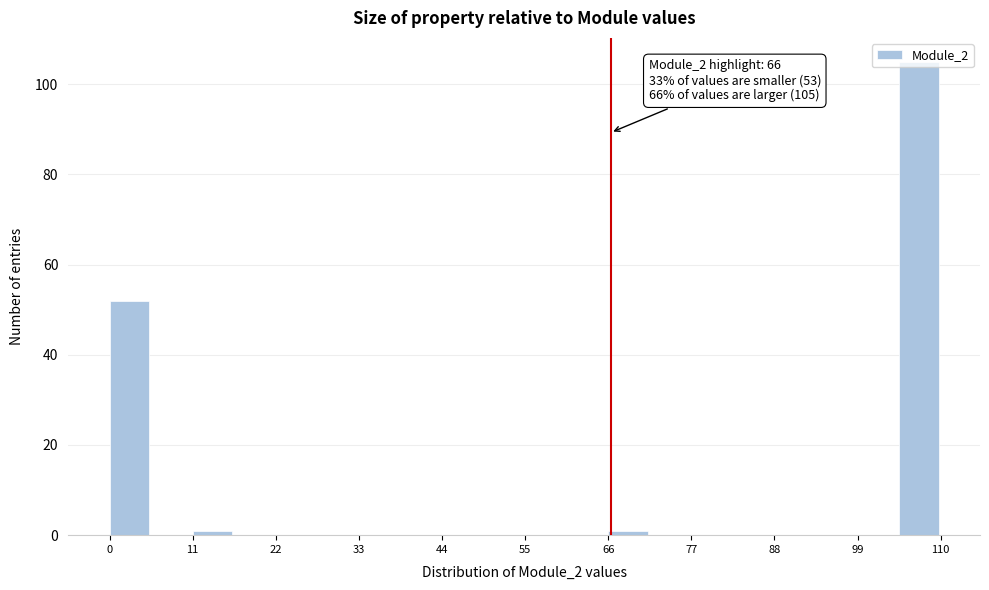

Around what value on the x-axis is the tallest bar? Give the approximate position of its centre, as read against the axis.

106